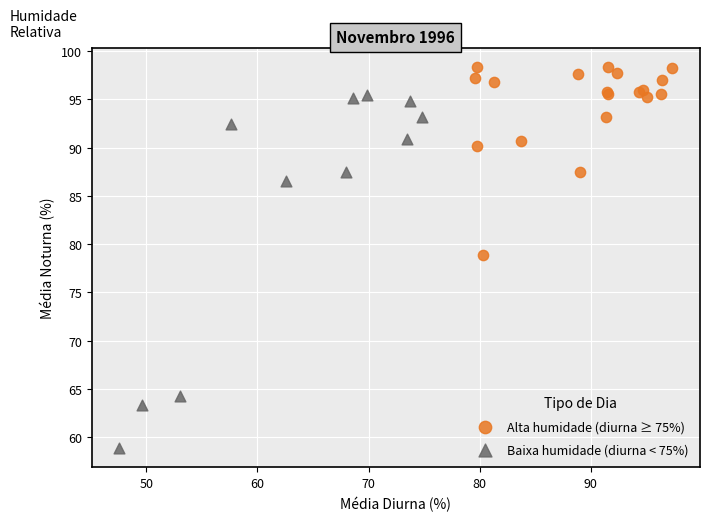

Which series has the widest spread of Y values?

Baixa humidade (diurna < 75%)